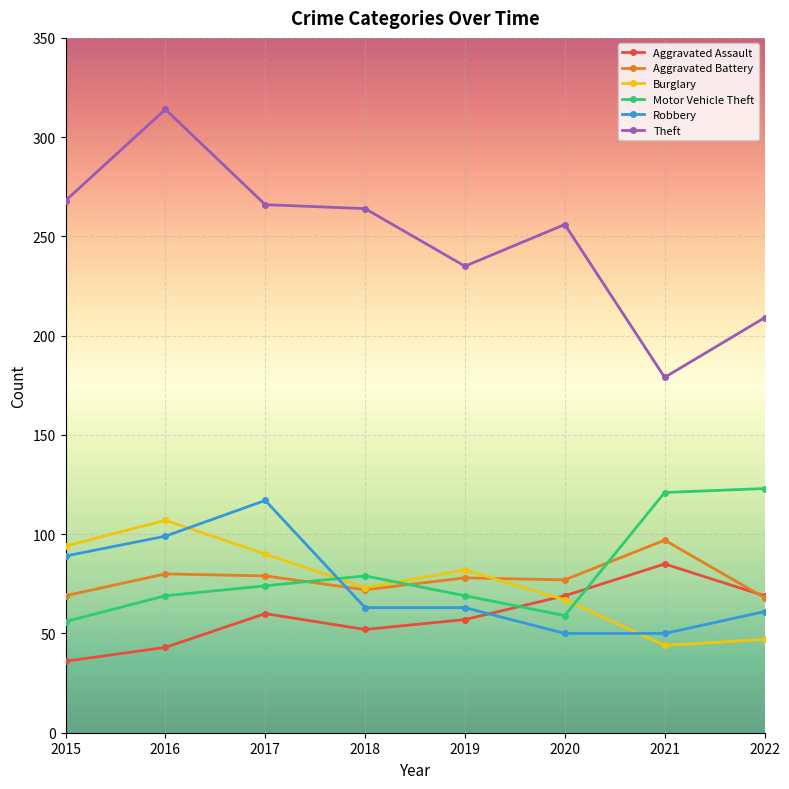

What is the maximum value for Theft?

314